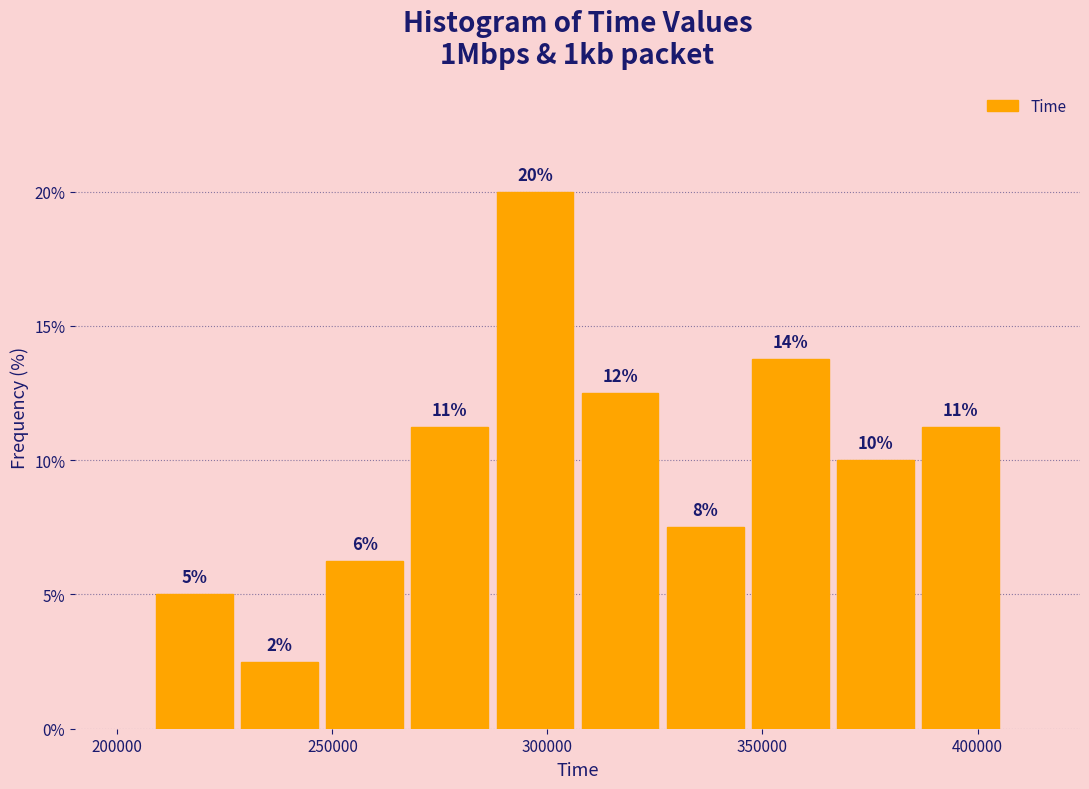

Around what value on the x-axis is the tallest bar? Give the approximate position of its centre, as read against the axis.

295000